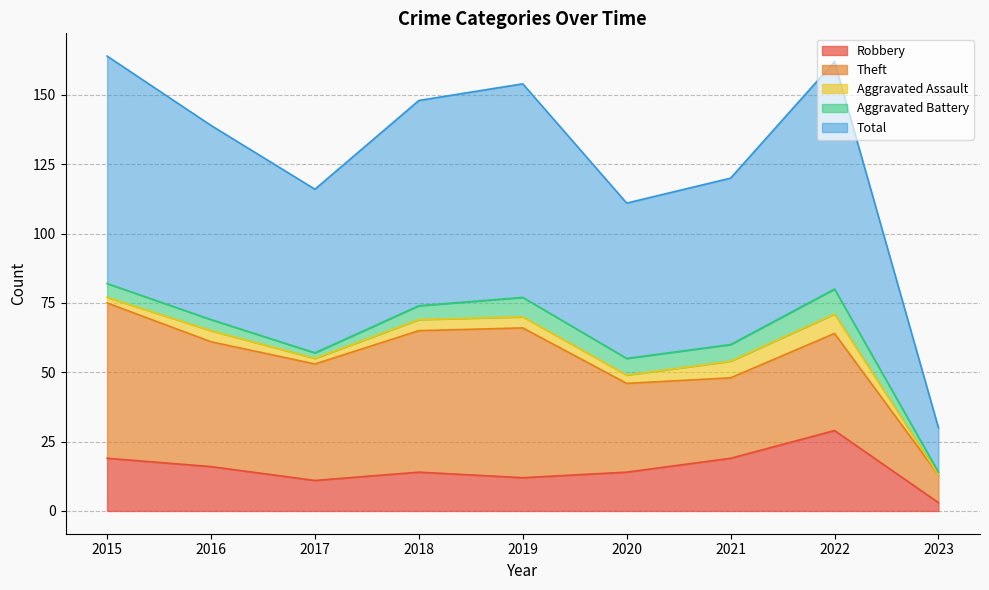

At which label does Aggravated Battery reach its minimum?

2023